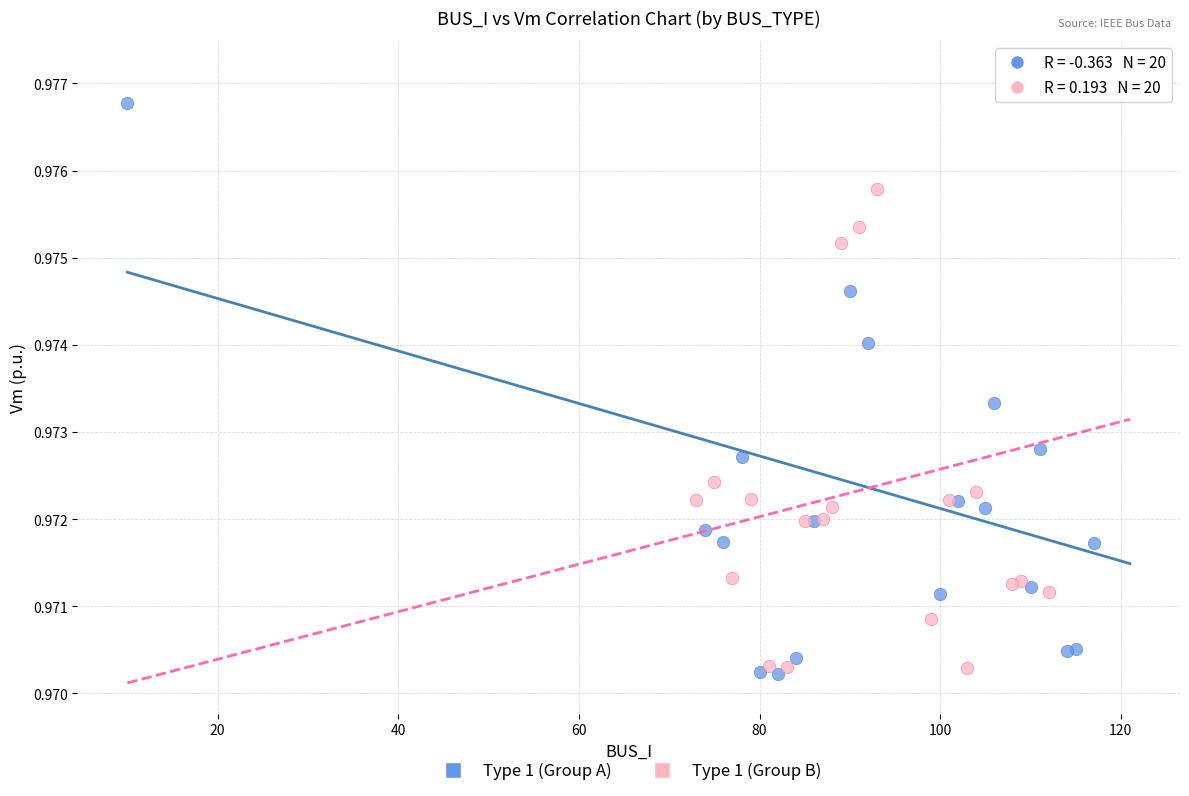

What are all the series names shown in the legend?

Type 1 (Group A), Type 1 (Group B)